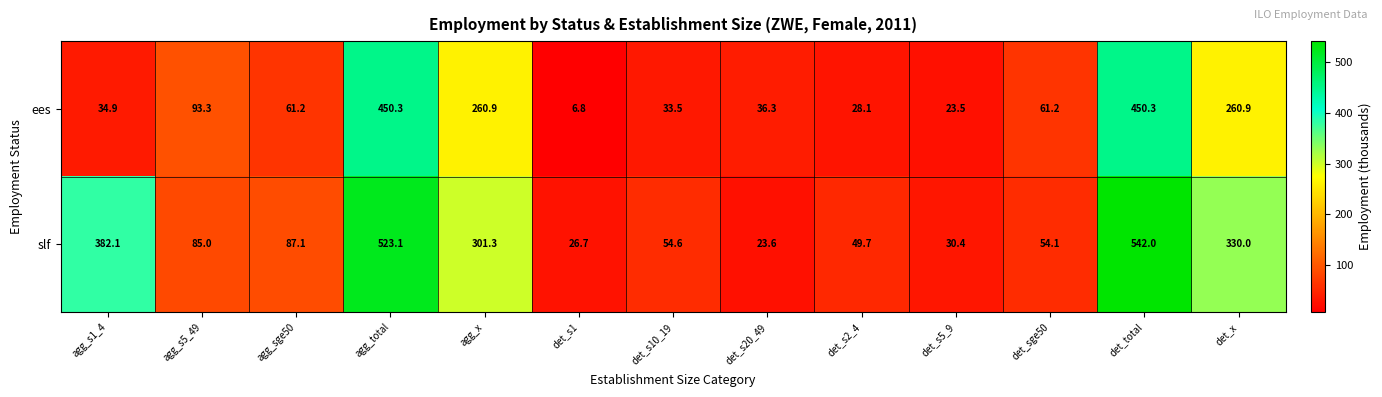

How many data points does each series have?

13